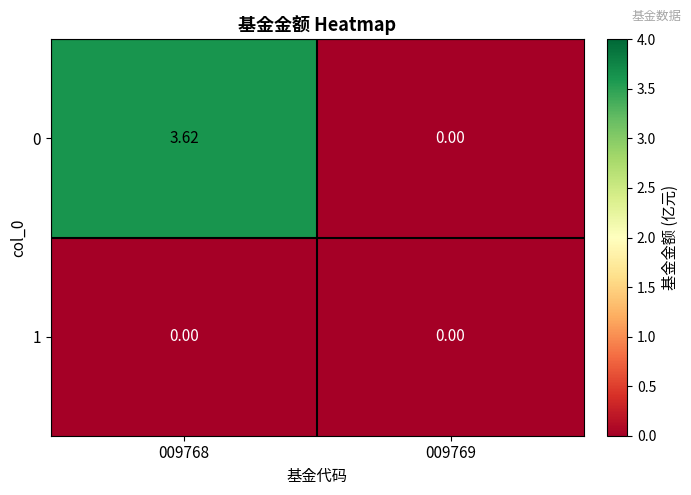

How many categories are shown in the chart?

2